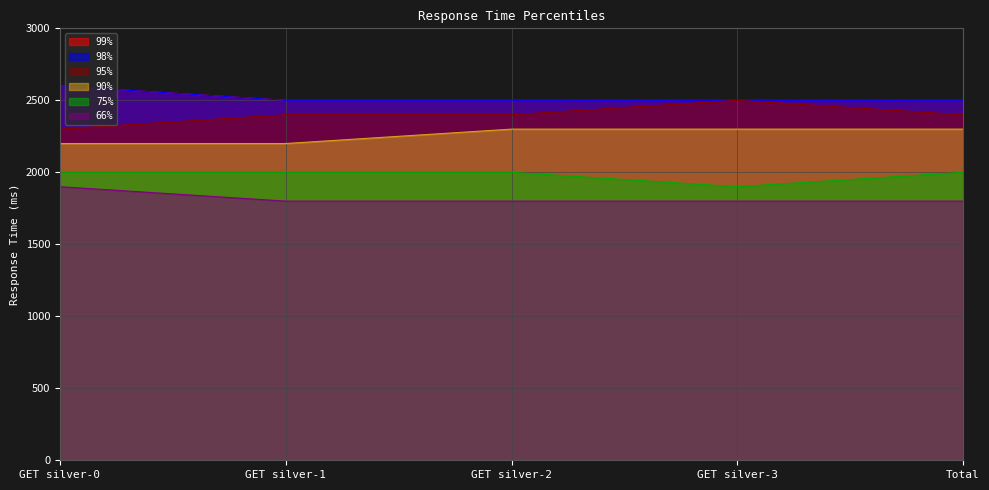

How many data points in 75% are less than 2000?

1